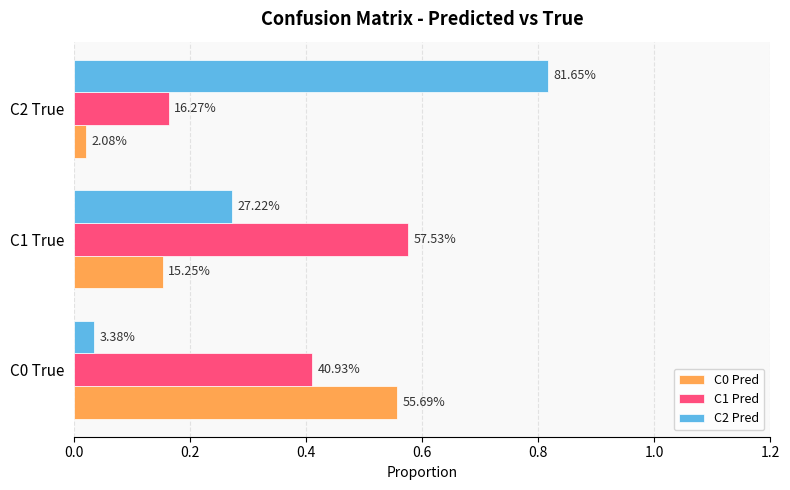

What is the highest value of the C2 Pred series?

0.8